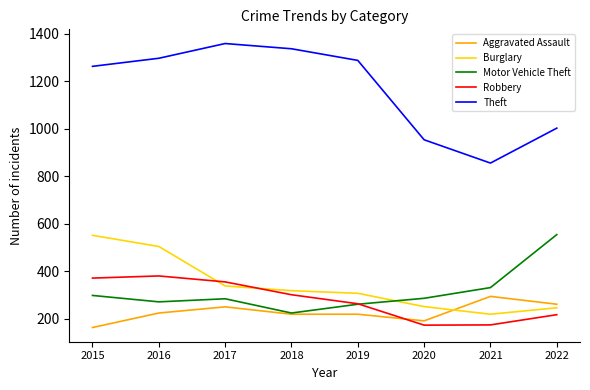

Where is Burglary nearest to the value 386?

2017